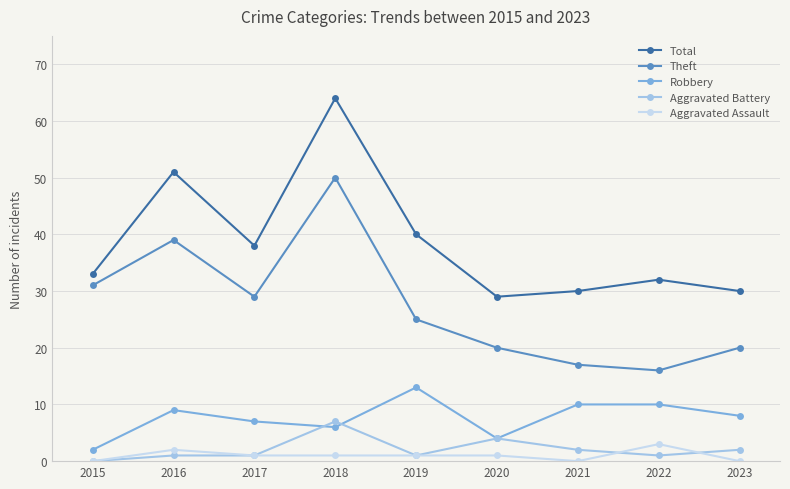

List the series in order of their peak value, highest first.

Total, Theft, Robbery, Aggravated Battery, Aggravated Assault